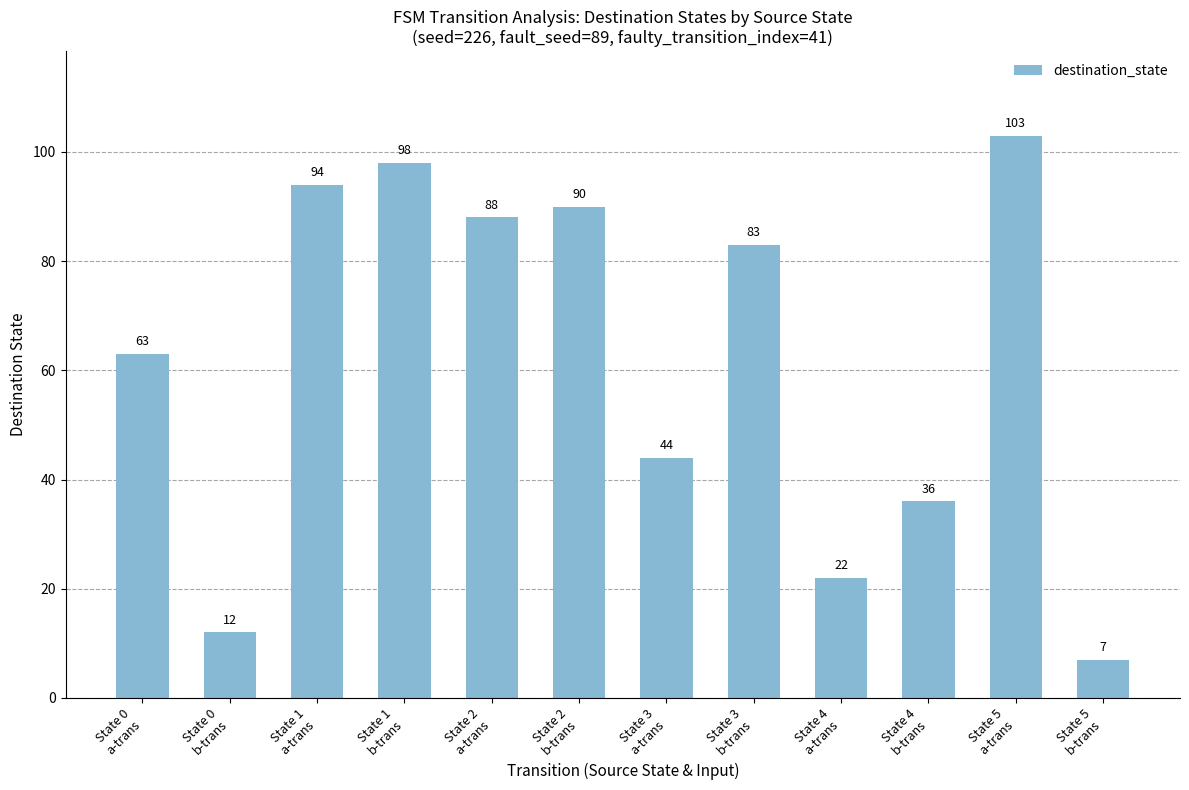

How many values are below 83?

6